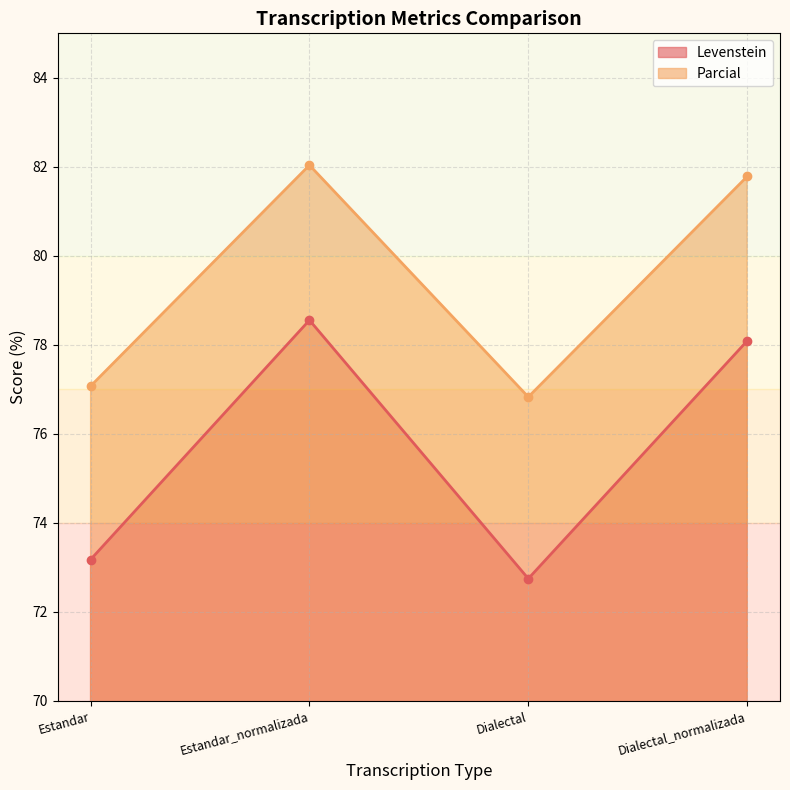

What is the approximate value of Parcial at Estandar?

77.1